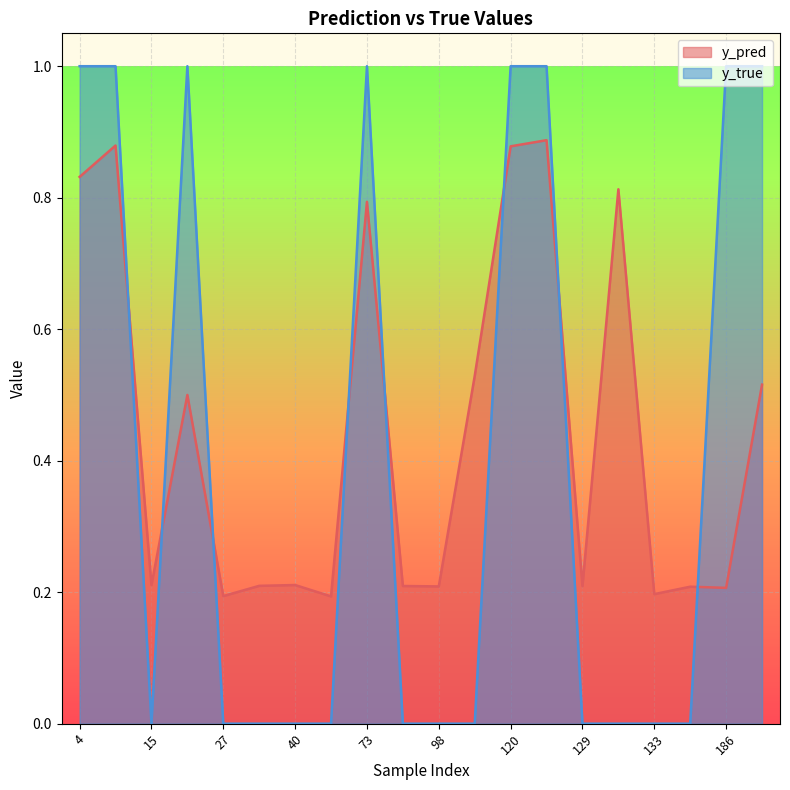

Reading left to right, transcribe all the data shown in this chart.

y_pred: 4=0.8	14=0.9	15=0.2	22=0.5	27=0.2	34=0.2	40=0.2	51=0.2	73=0.8	82=0.2	98=0.2	113=0.5	120=0.9	122=0.9	129=0.2	130=0.8	133=0.2	147=0.2	186=0.2	204=0.5
y_true: 4=1.0	14=1.0	15=0.0	22=1.0	27=0.0	34=0.0	40=0.0	51=0.0	73=1.0	82=0.0	98=0.0	113=0.0	120=1.0	122=1.0	129=0.0	130=0.0	133=0.0	147=0.0	186=1.0	204=1.0